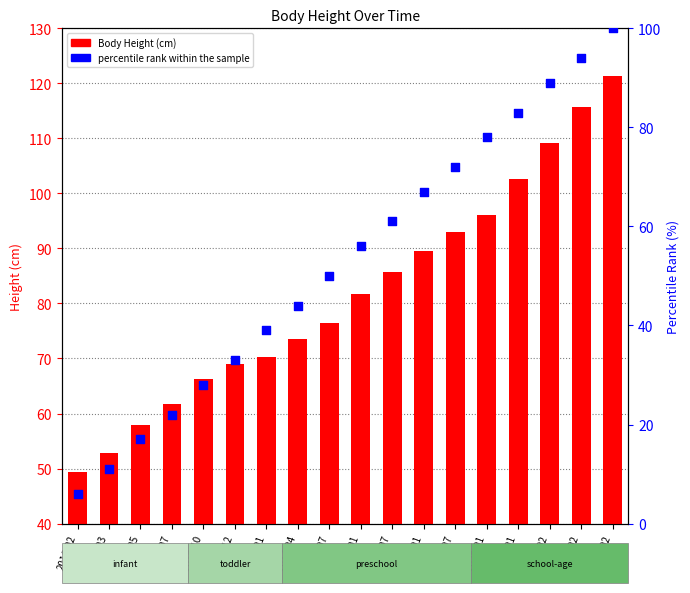

Is the value of Body Height at 2022-02 greater than the value of percentile rank within the sample at 2024-02?

Yes